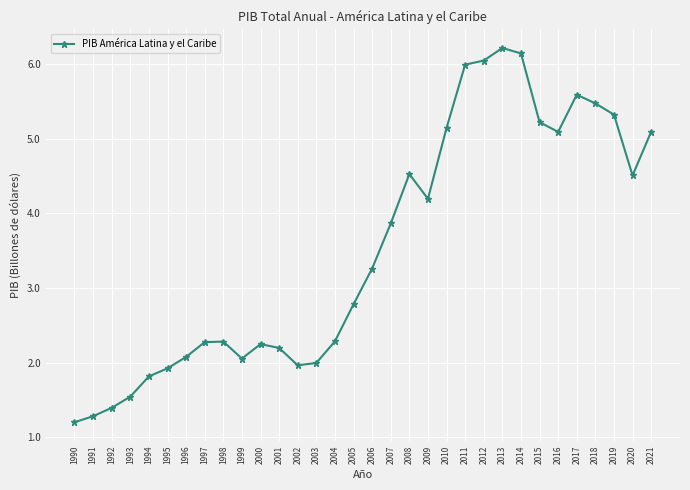

What is the sum of all values?

113.0